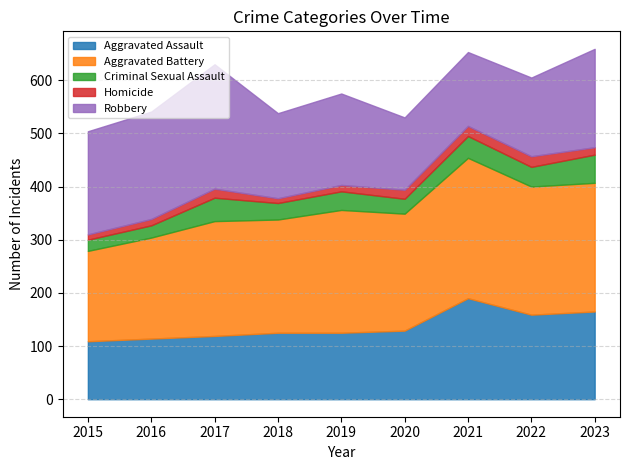

The Robbery series shows 139 at 2021. True or false?

True